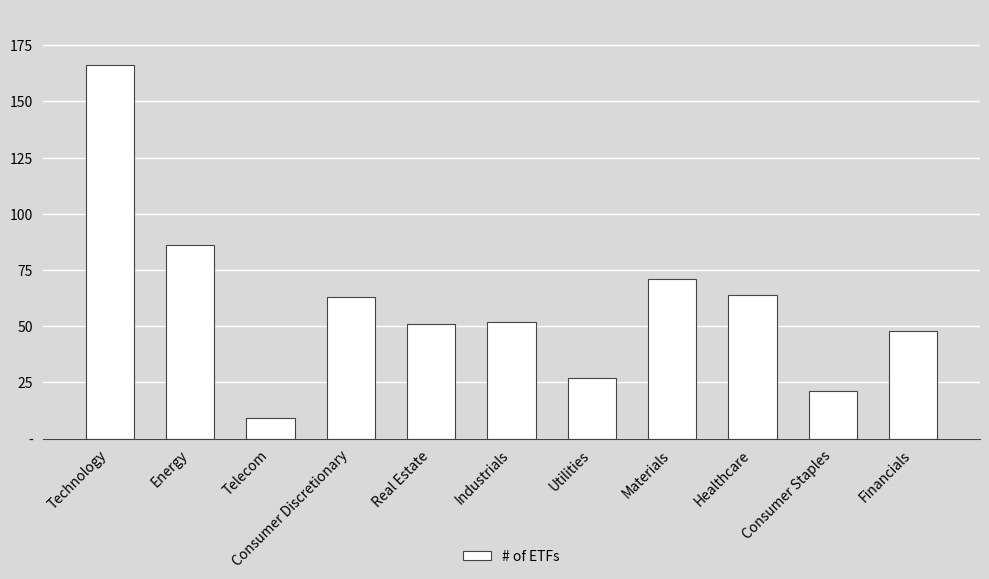

List the labels in order of value, largest first.

Technology, Energy, Materials, Healthcare, Consumer Discretionary, Industrials, Real Estate, Financials, Utilities, Consumer Staples, Telecom